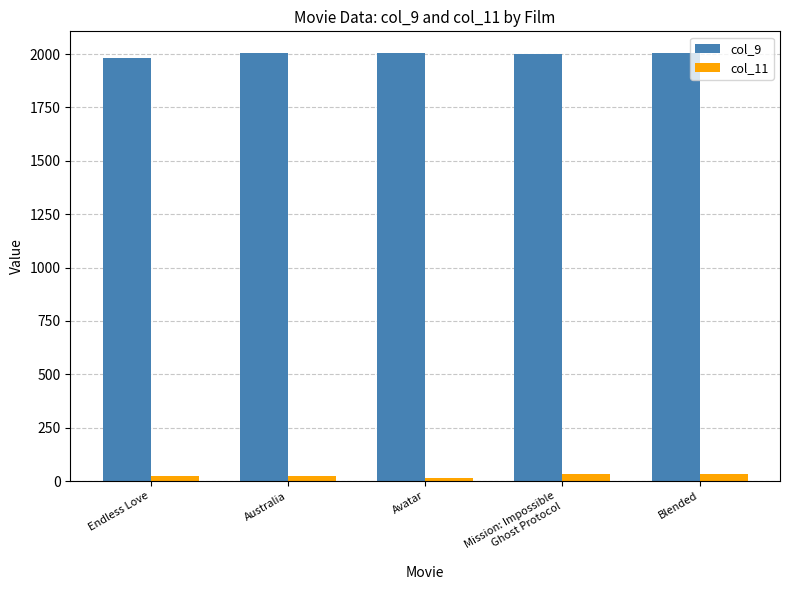

Is it true that col_9 equals 1110 at Blended?

False